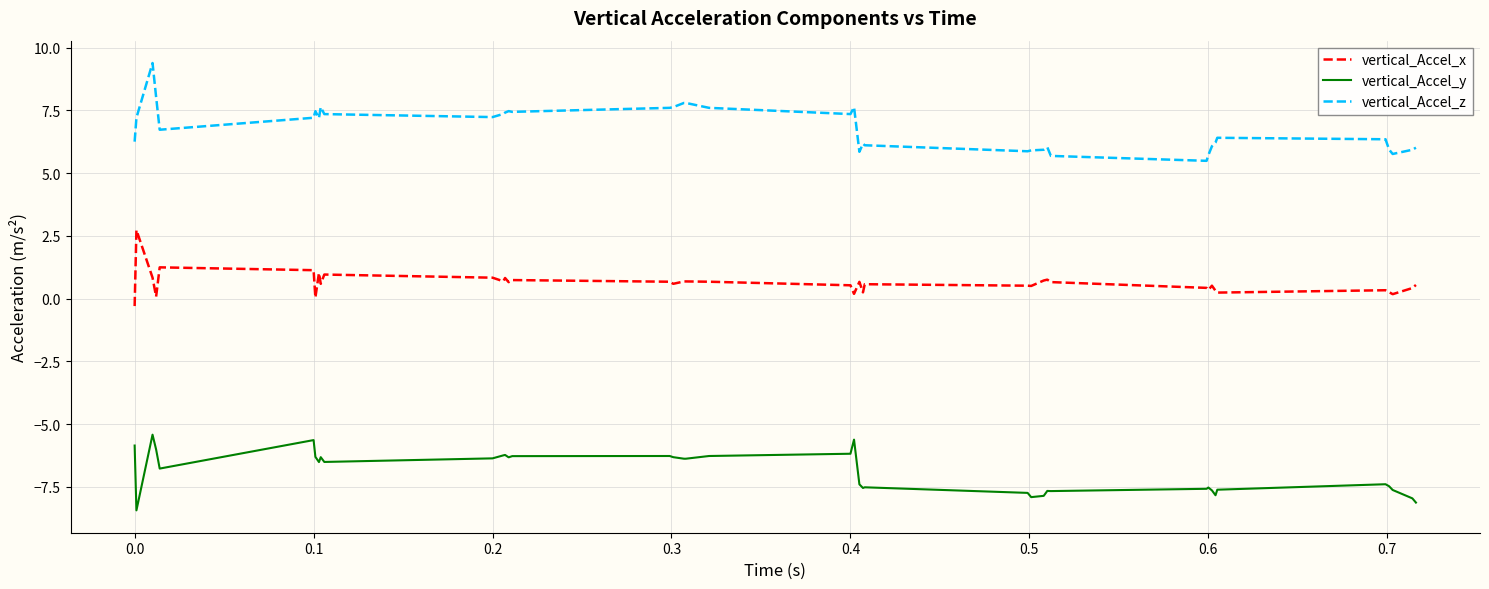

True or false: vertical_Accel_z and vertical_Accel_y cross at least once.

False